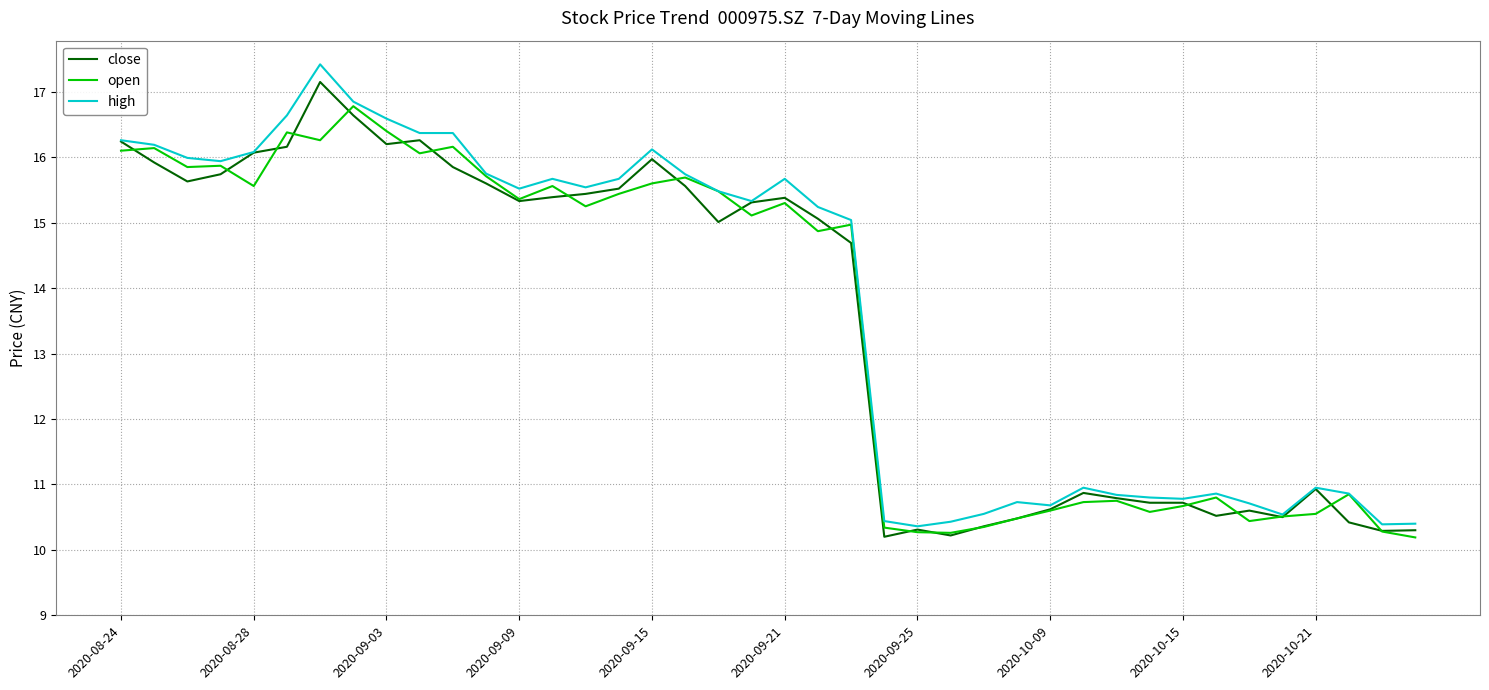

What is the greatest value displayed?

17.4